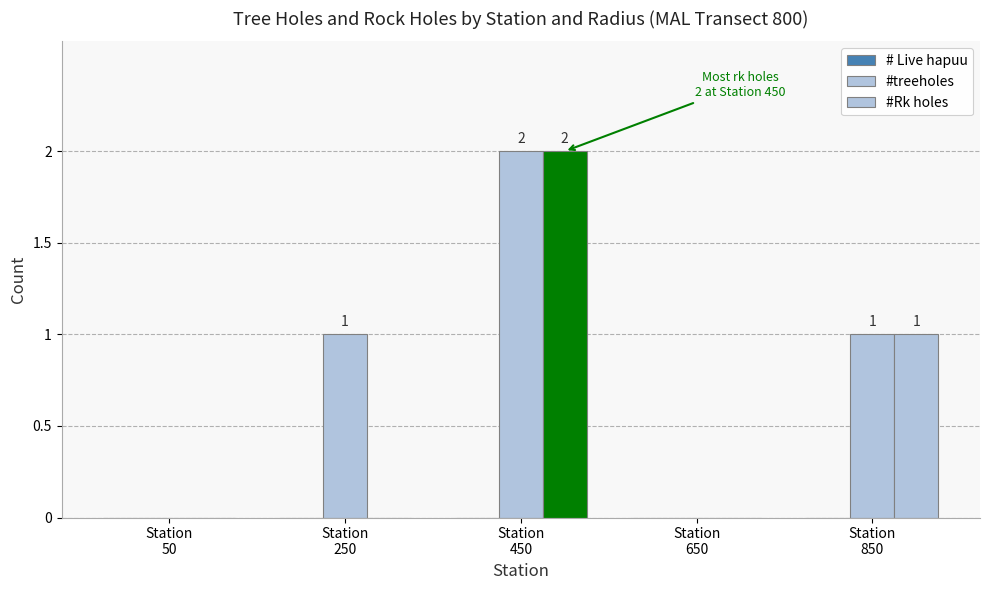

How many values in the #Rk holes series exceed 0?

2